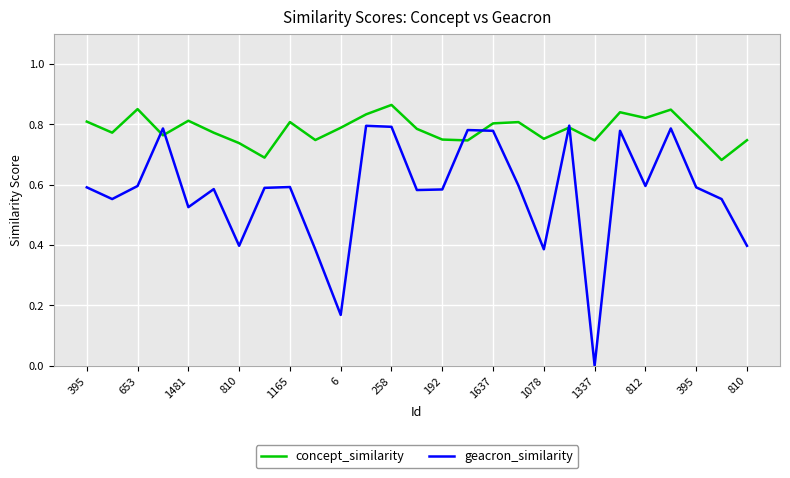

Which series has the widest spread of values?

geacron_similarity